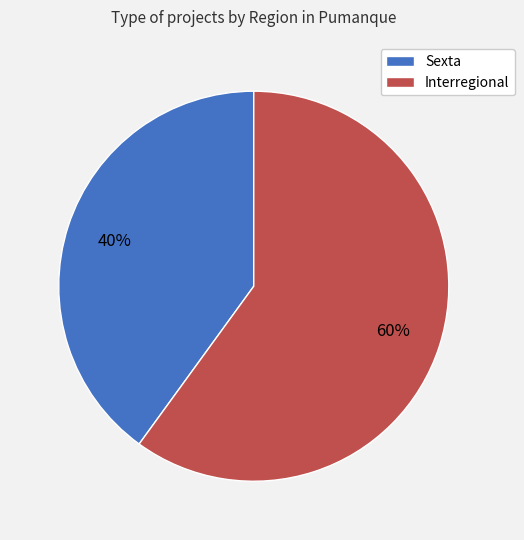

Which slice is the smallest?

Sexta